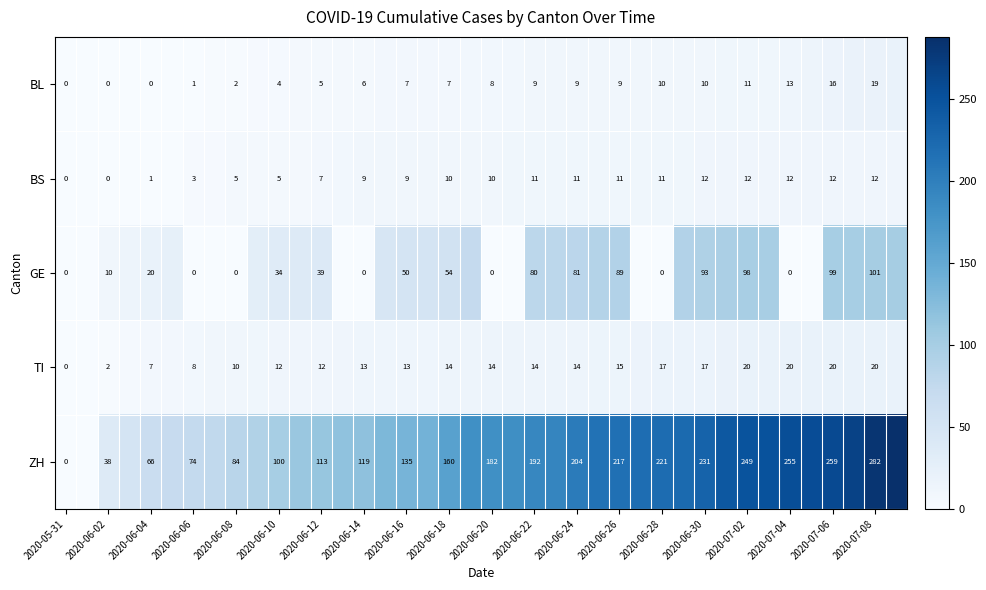

What is the greatest value displayed?

288